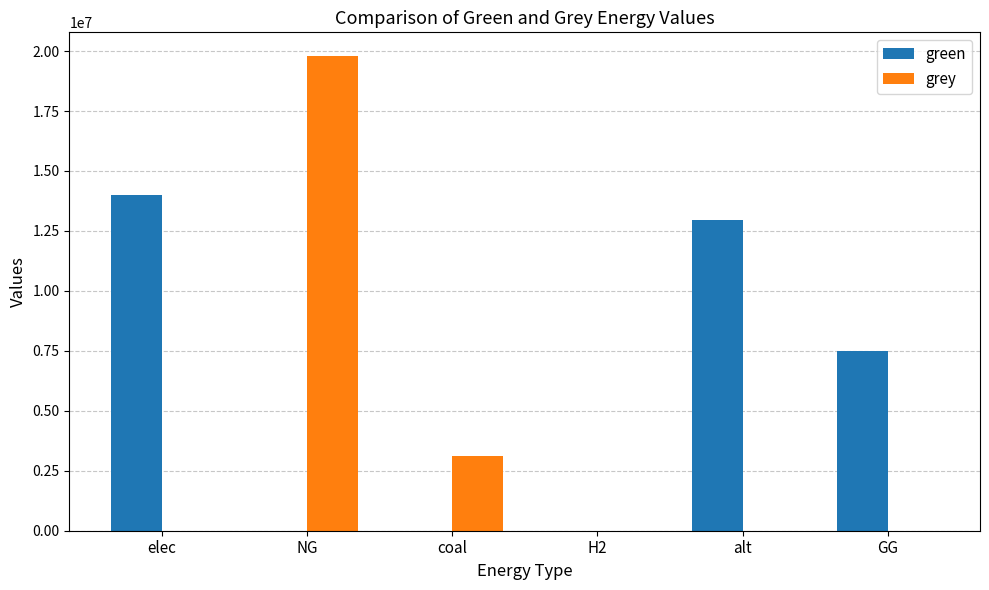

What is the total value across all series at alt?

12954508.8